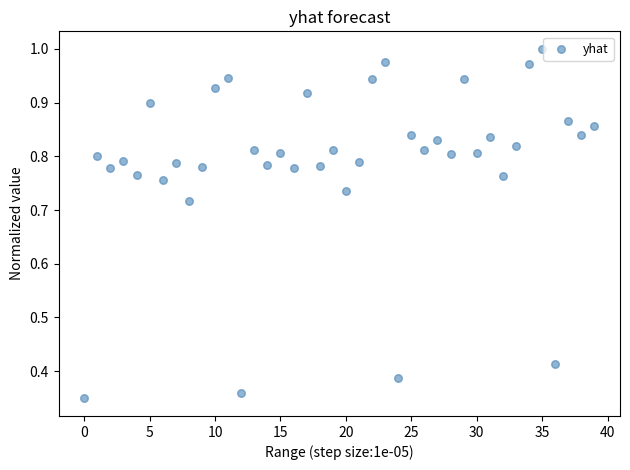

How many data points are displayed?

40